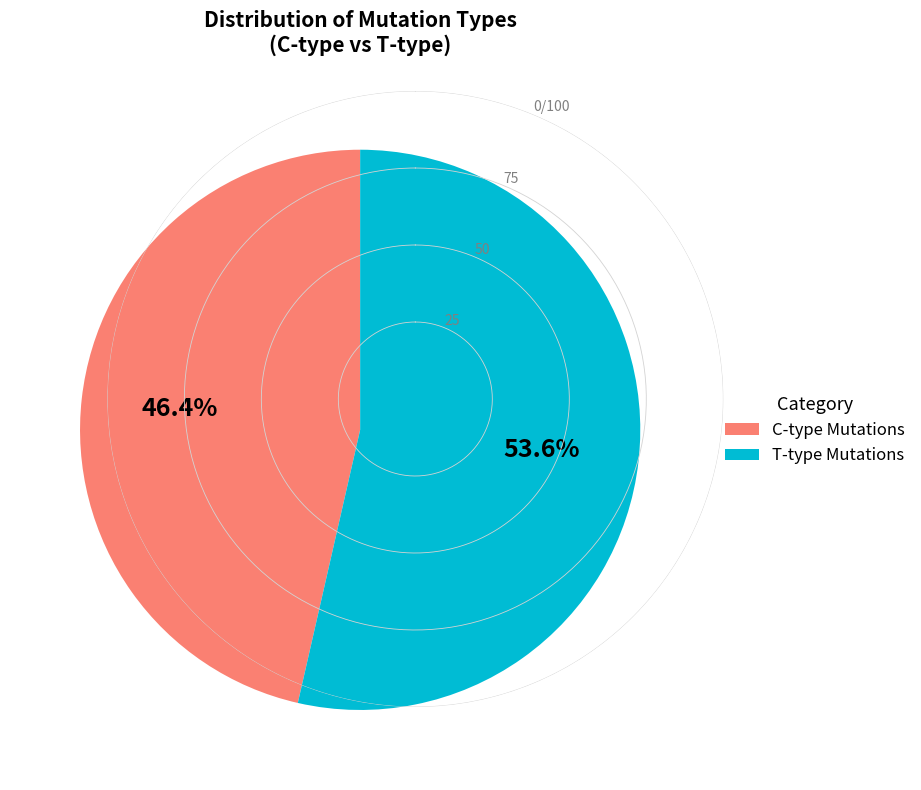

Is there any slice that represents more than half of the pie?

Yes